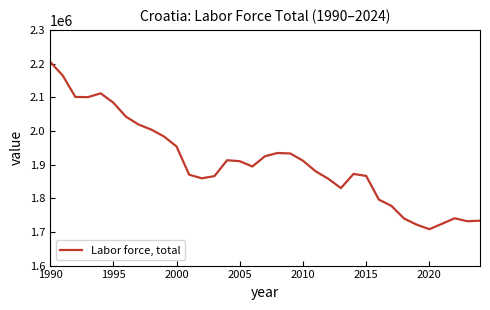

True or false: the data has more than 0 interior local peaks.

True